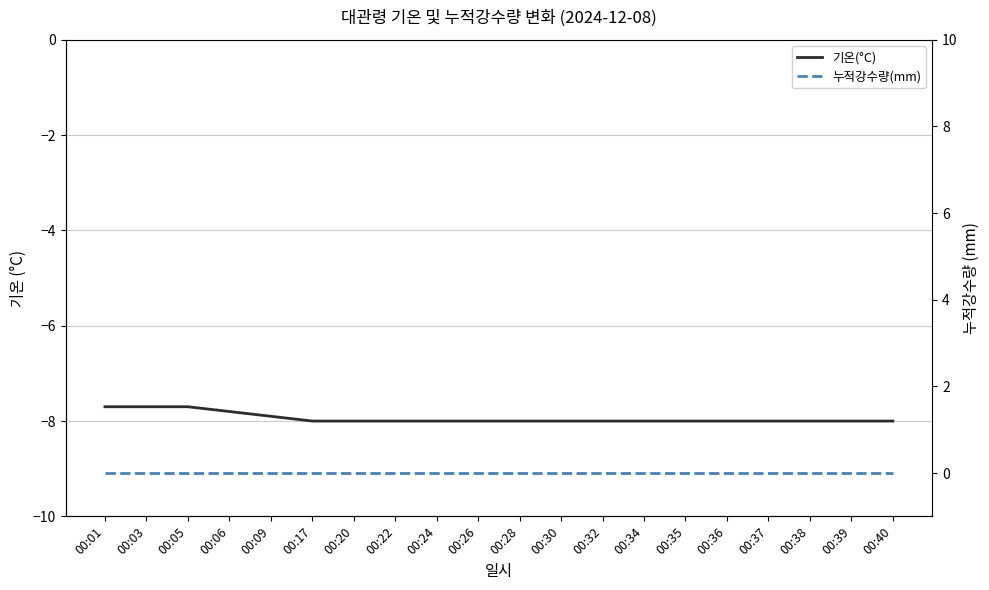

True or false: 기온(°C) has more than 2 points higher than both neighbors.

False